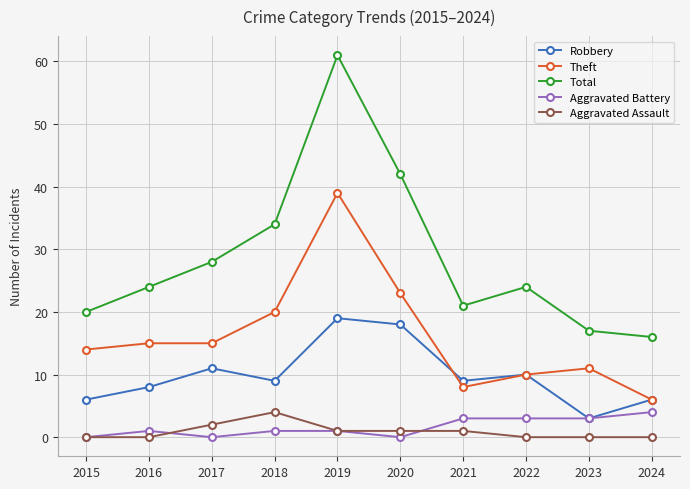

Does the chart display data point markers on the line(s)?

Yes